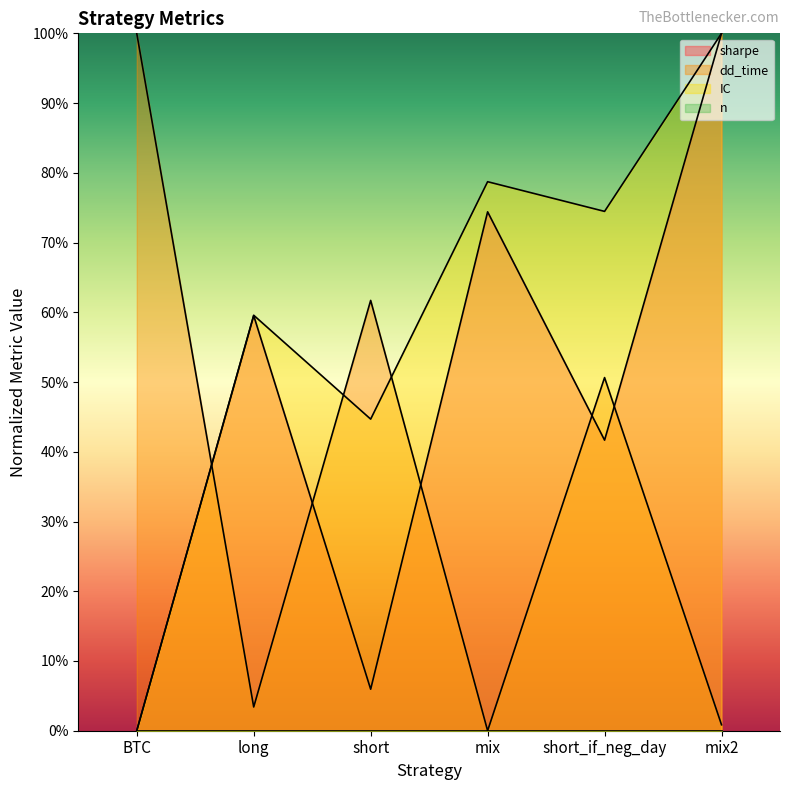

Does the chart display data point markers on the line(s)?

No